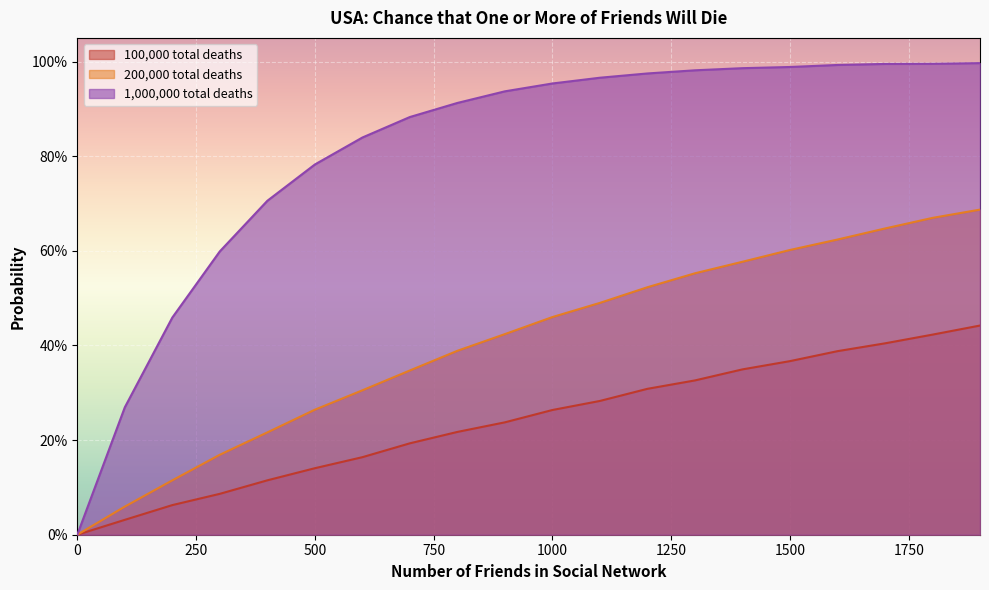

Is it true that 1,000,000 total deaths equals 1.0 at 1200?

True